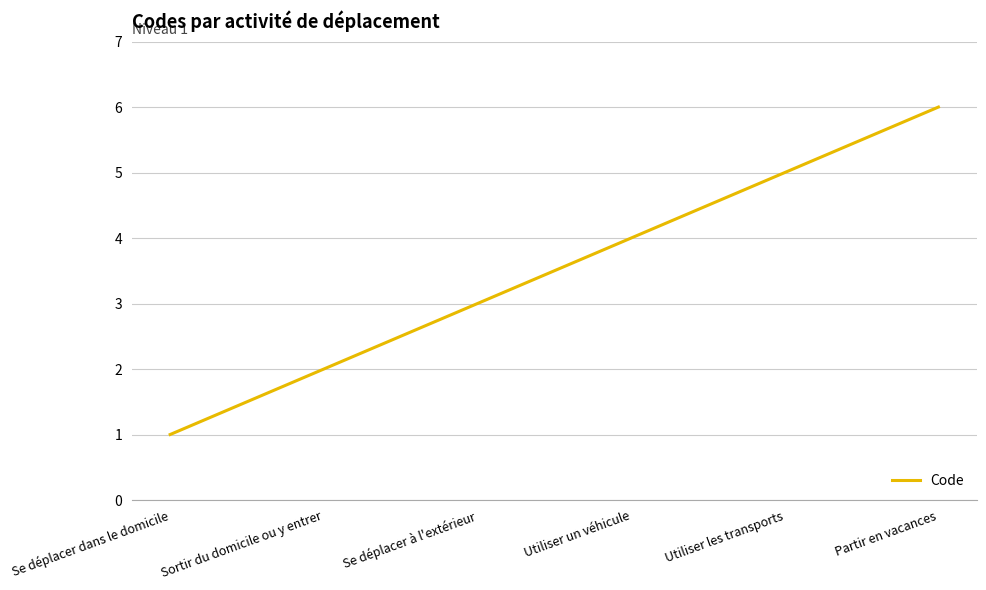

Read the value at Sortir du domicile ou y entrer.

2